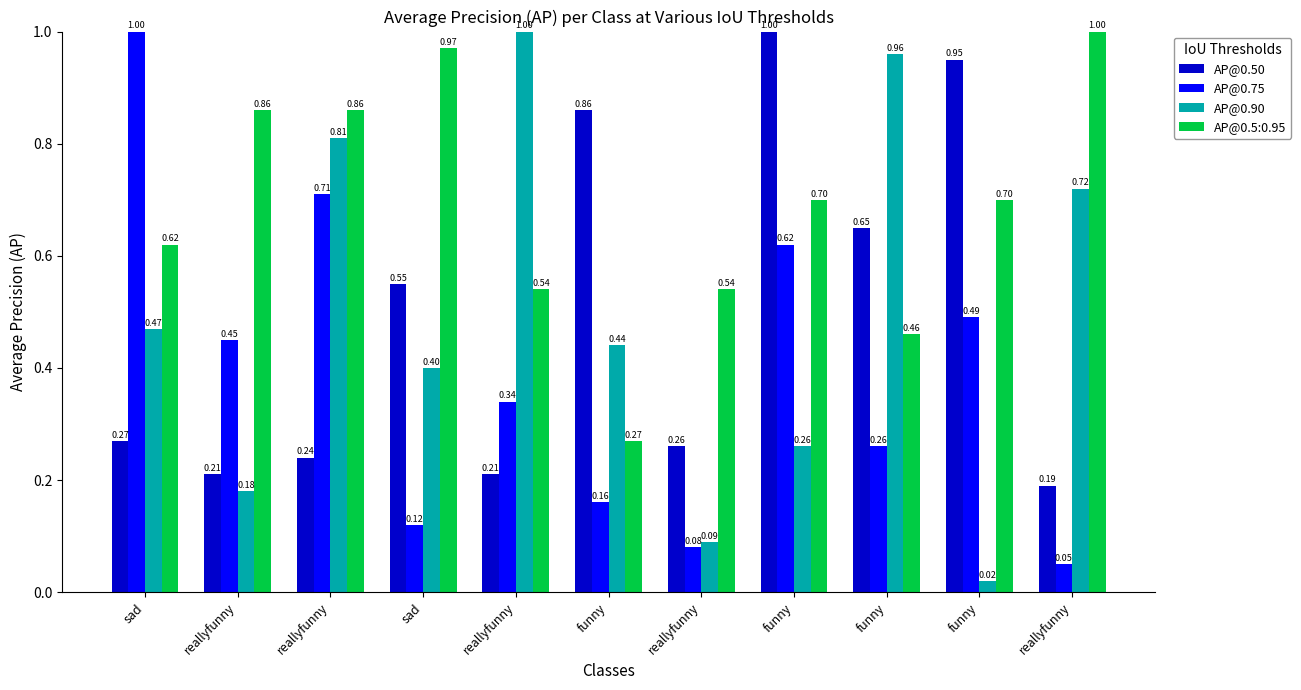

Count the number of data series in this chart.

4